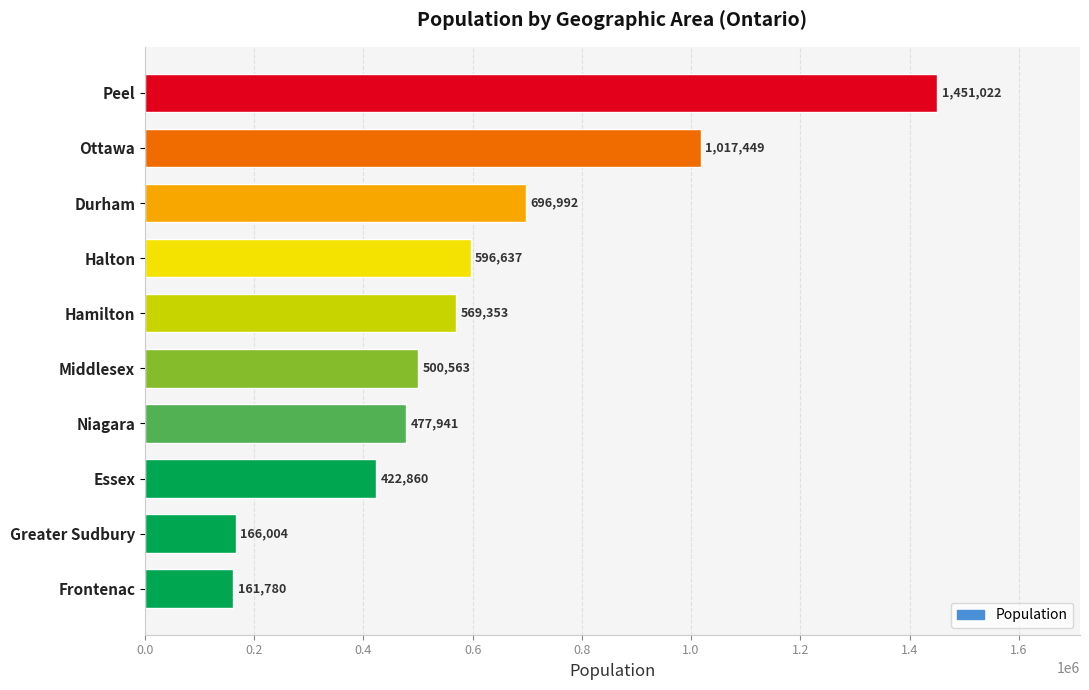

Reading top to bottom, list all the values displayed in this chart.

Peel=1451022	Ottawa=1017449	Durham=696992	Halton=596637	Hamilton=569353	Middlesex=500563	Niagara=477941	Essex=422860	Greater Sudbury=166004	Frontenac=161780